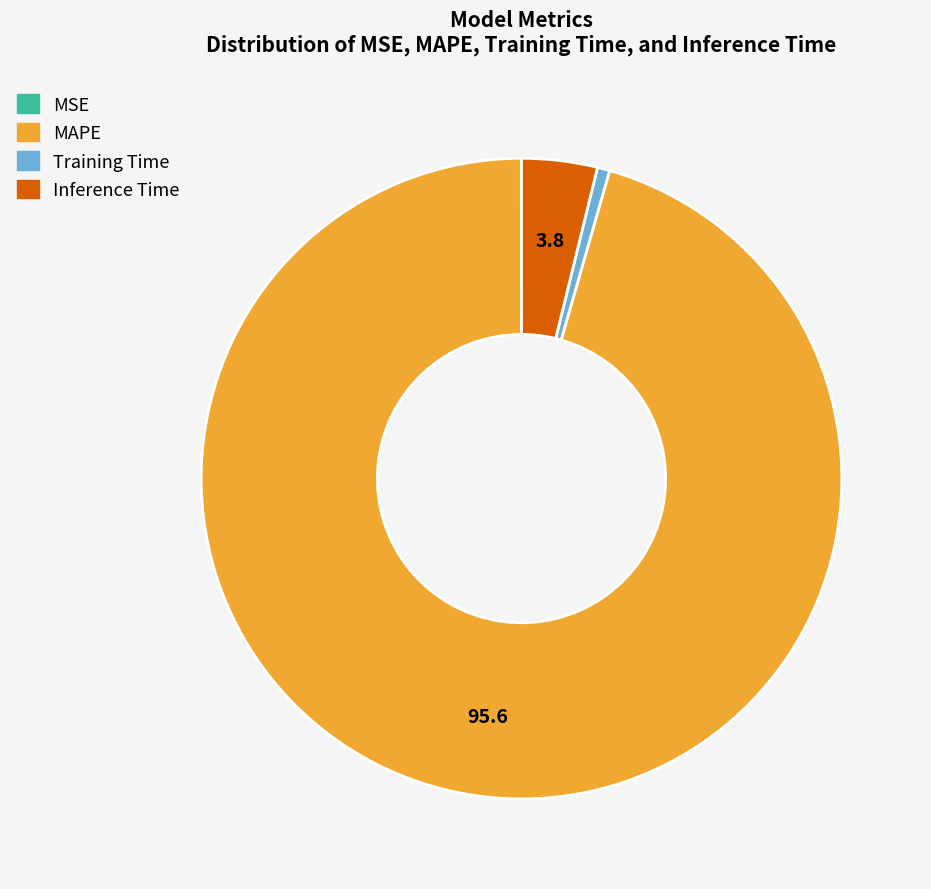

What is the largest slice in the pie chart?

MAPE